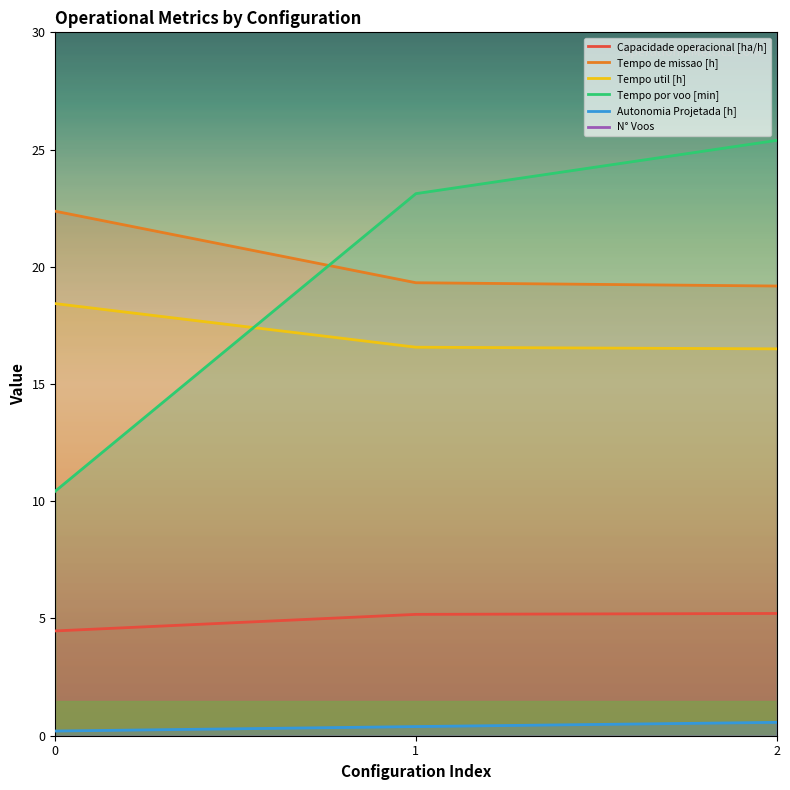

What is the highest value of the N° Voos series?

106.0